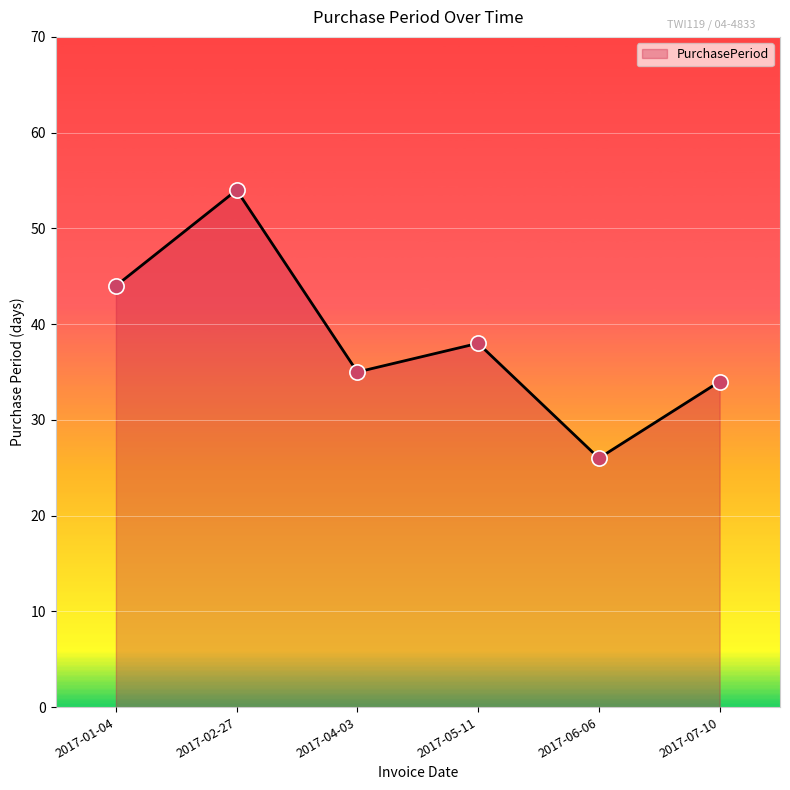

Approximately how many times larger is the value at 2017-06-06 compared to 2017-01-04?

0.6